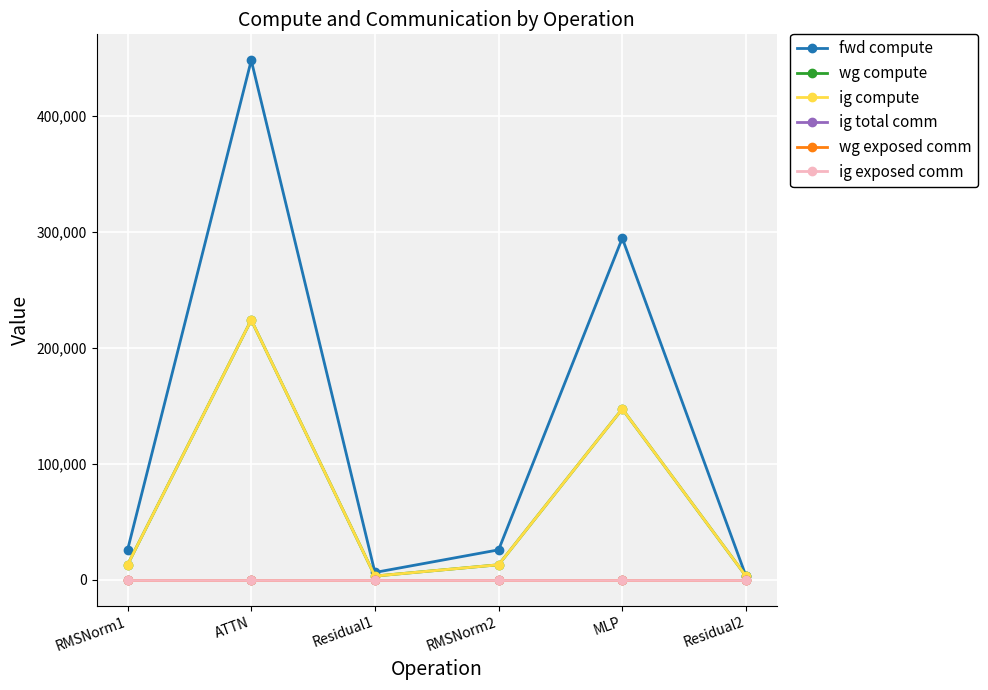

Which series has the largest range (max minus min)?

fwd compute